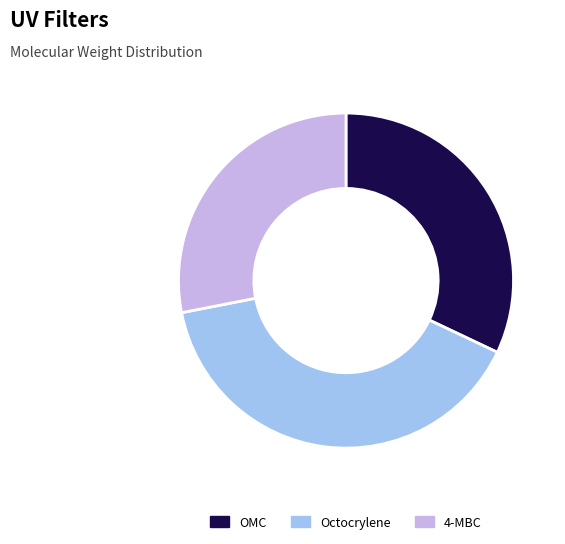

Does OMC account for over 50% of the chart?

No